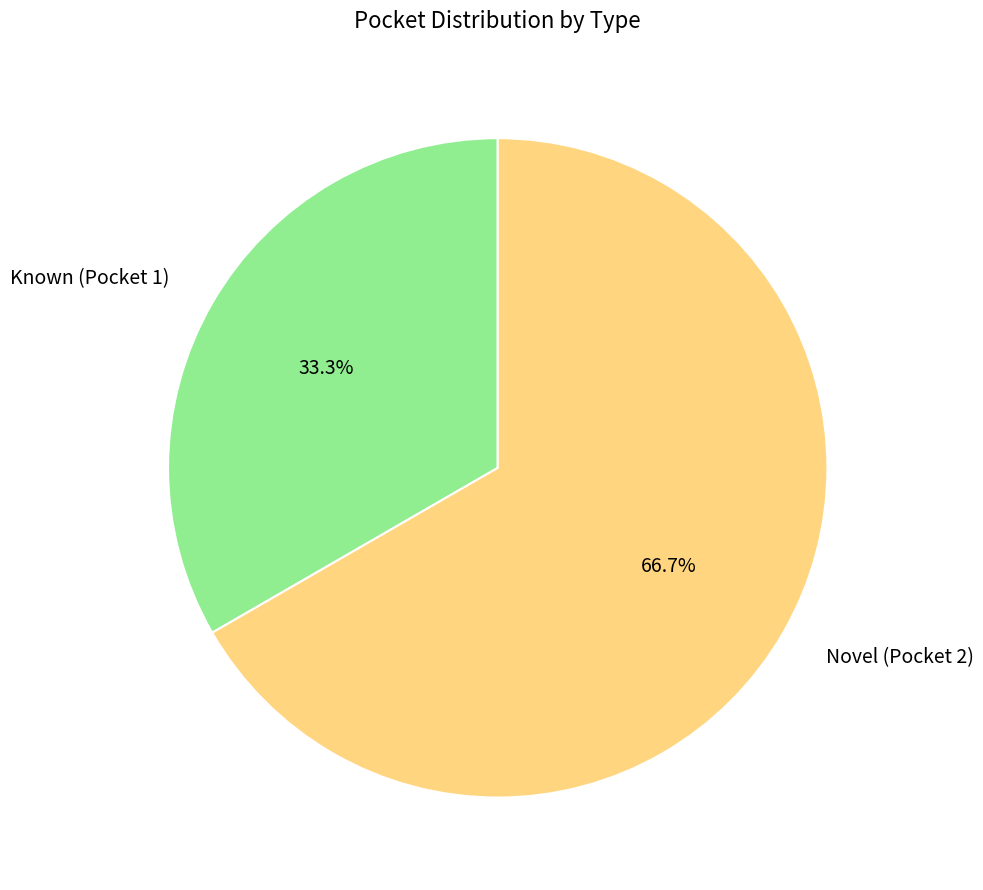

What is the smallest slice in the pie chart?

Known (Pocket 1)